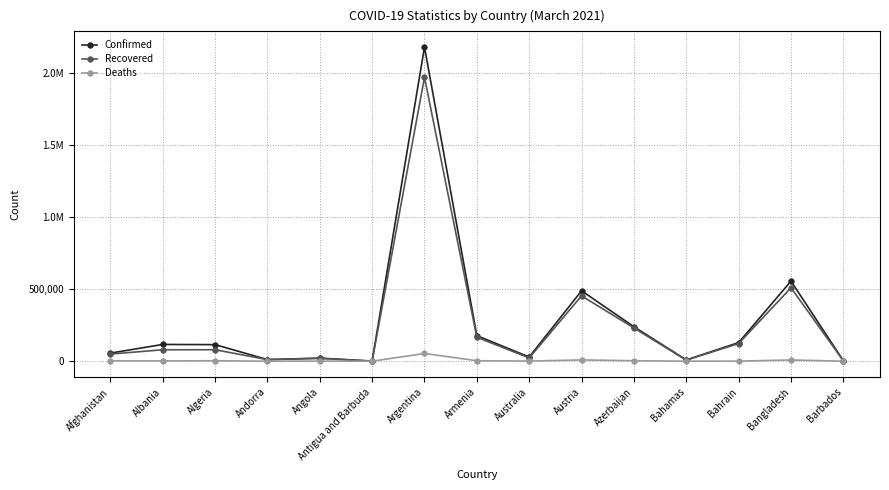

What position from the left is Afghanistan?

1